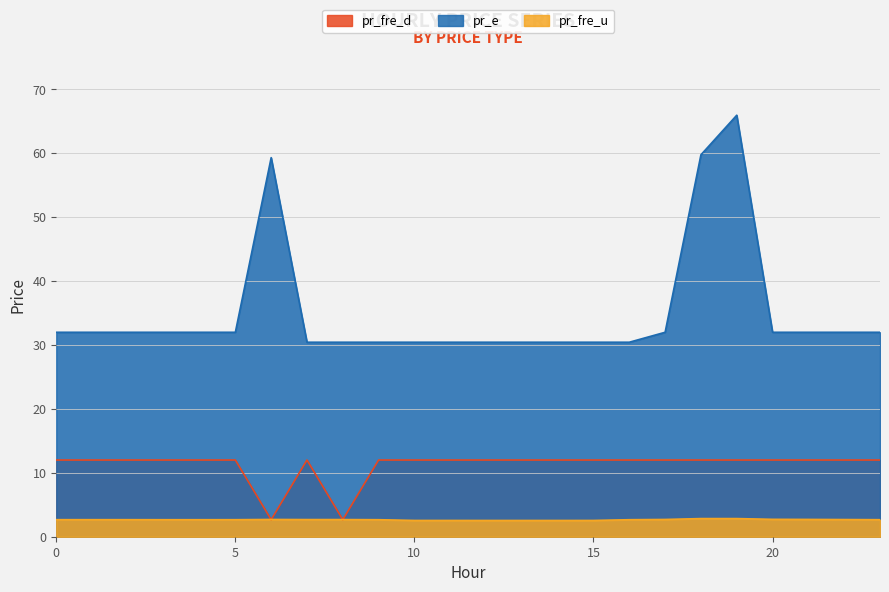

List the series in order of their peak value, highest first.

pr_e, pr_fre_d, pr_fre_u